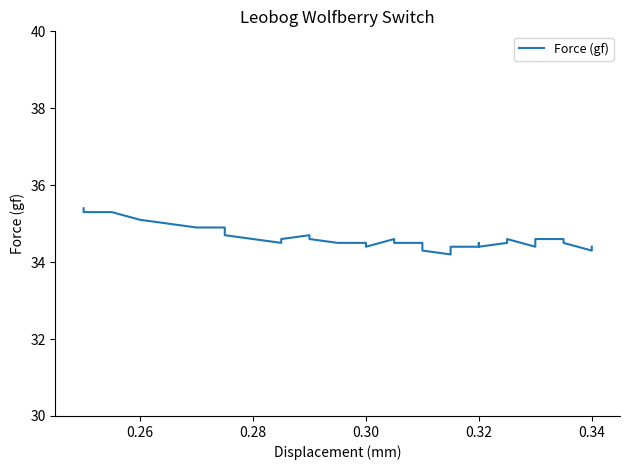

True or false: there are more than 1 points higher than both neighbors.

True